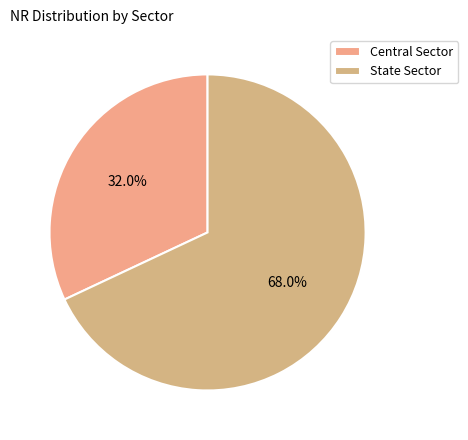

To the nearest percent, what is the average slice percentage?

50%